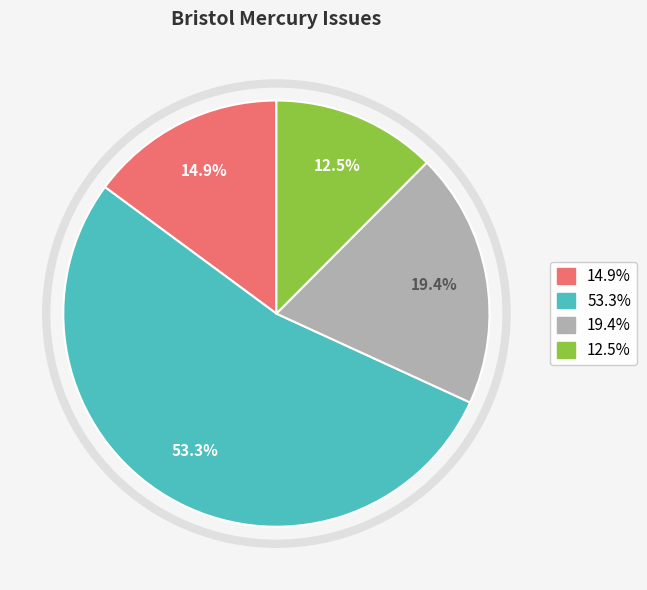

Count the number of slices in the pie.

4